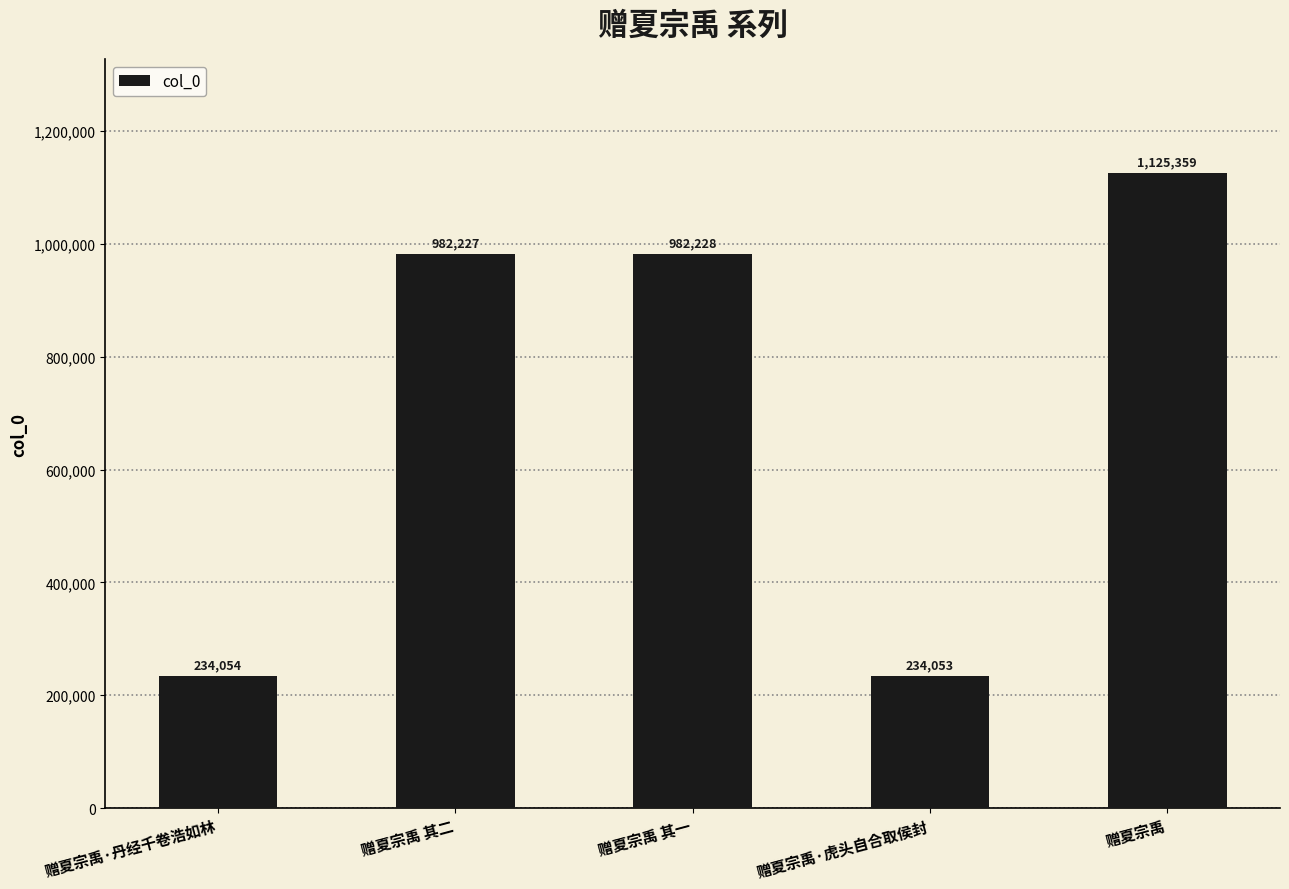

Reading right to left, transcribe all the data shown in this chart.

1125359	234053	982228	982227	234054